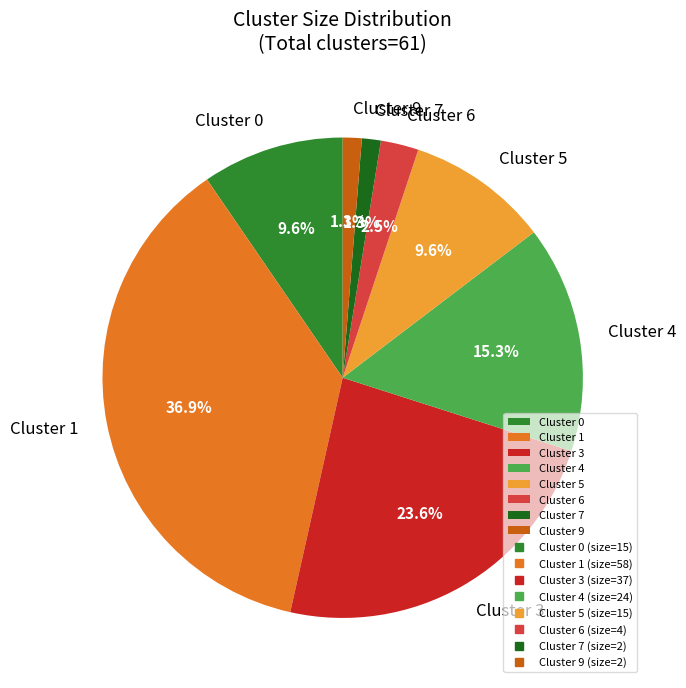

What percentage is the Cluster 5 slice, to the nearest percent?

10%